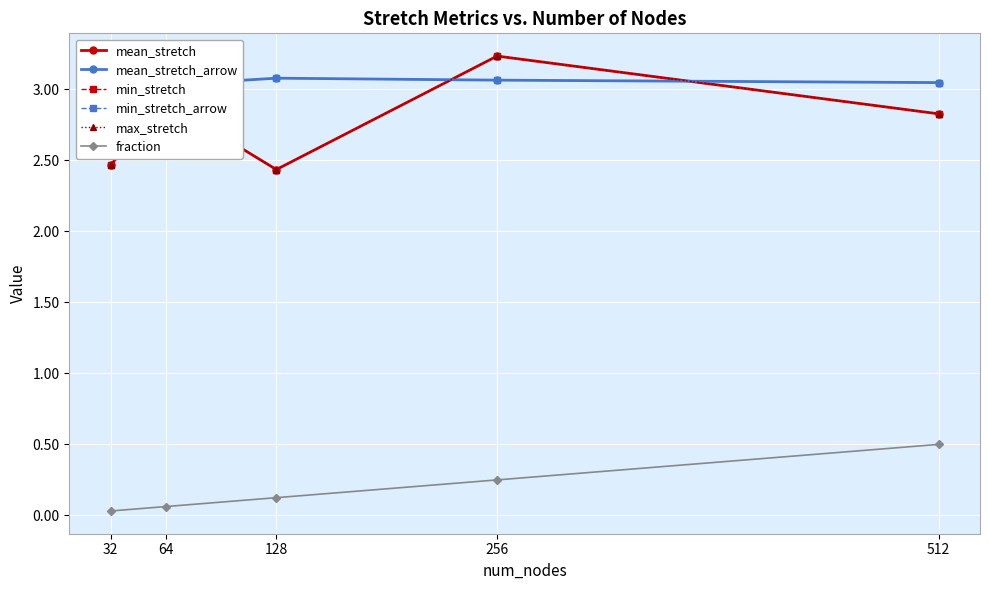

Which series has the largest total across all categories?

mean_stretch_arrow